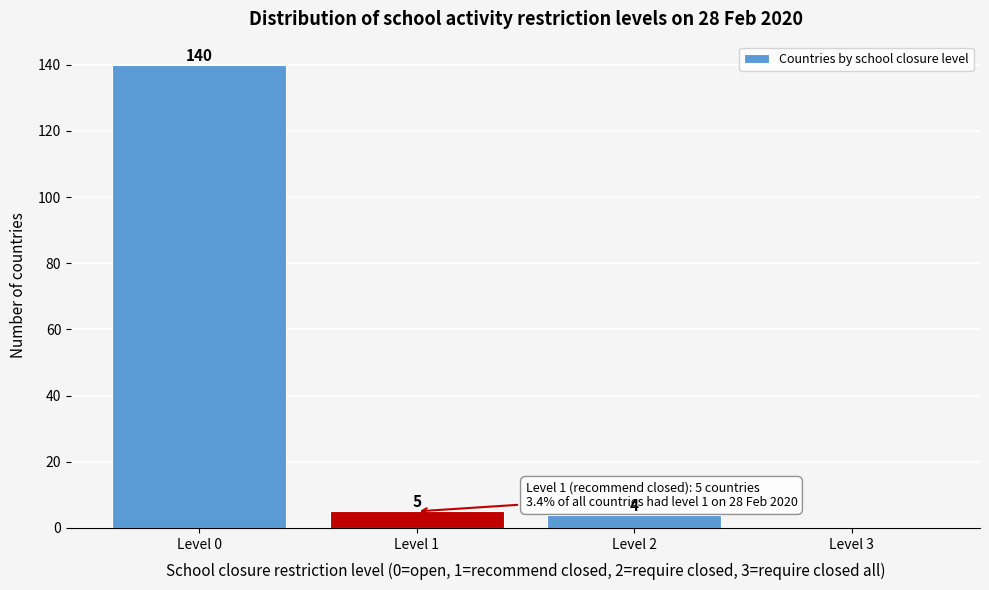

Which range on the x-axis has the tallest bar?

-0.5 to 0.5